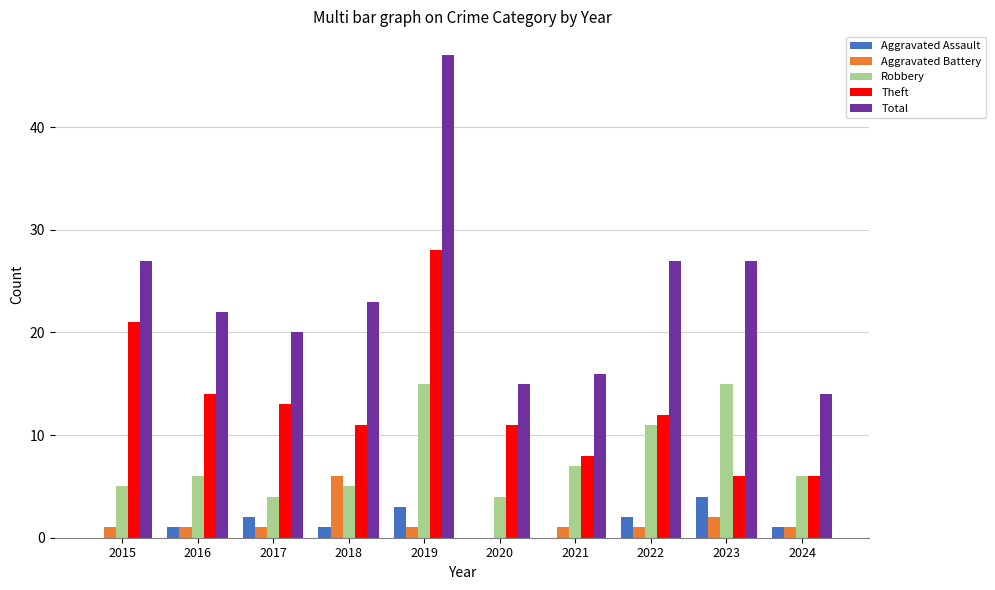

Which series has the largest total across all categories?

Total